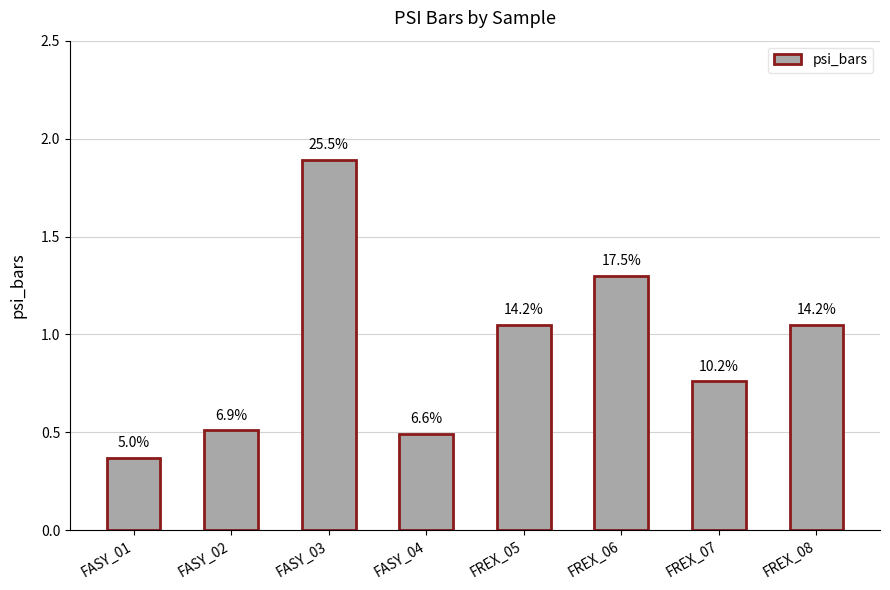

Are the bars horizontal?

No